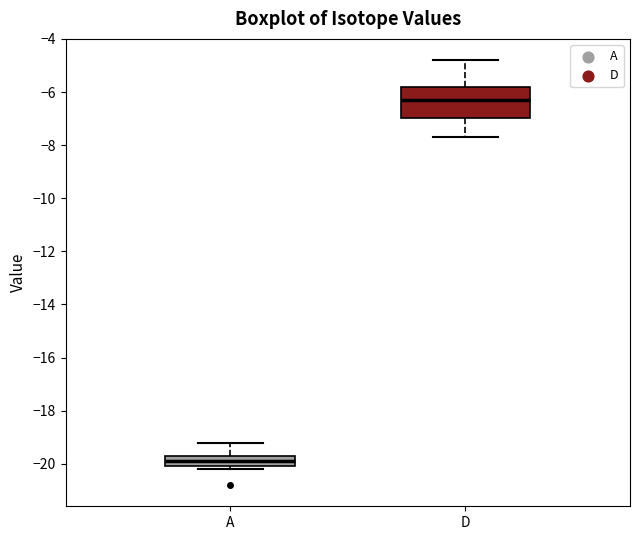

Where is the upper edge of the box for A on the y-axis? The values are not printed on the chart, so give them approximately, as read against the axis.

-19.6